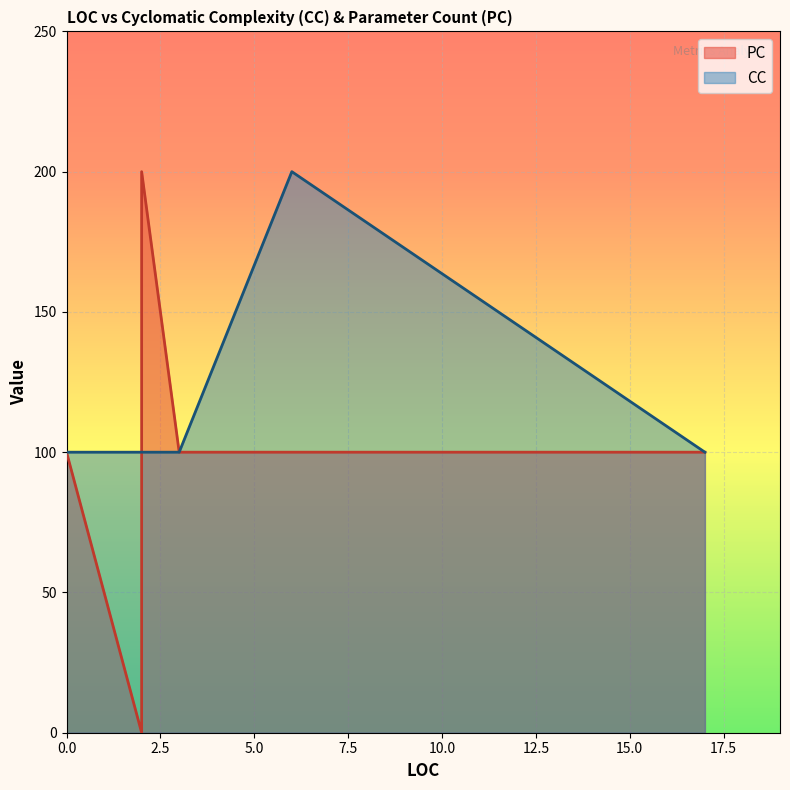

At which category does the chart reach its peak across all series?

2